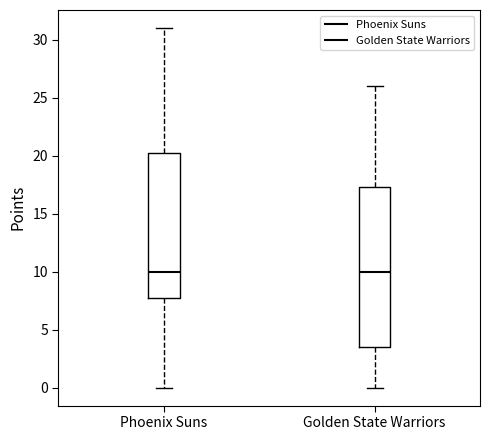

Where does the median line of the box for Golden State Warriors sit on the y-axis? The values are not printed on the chart, so give them approximately, as read against the axis.

10.0